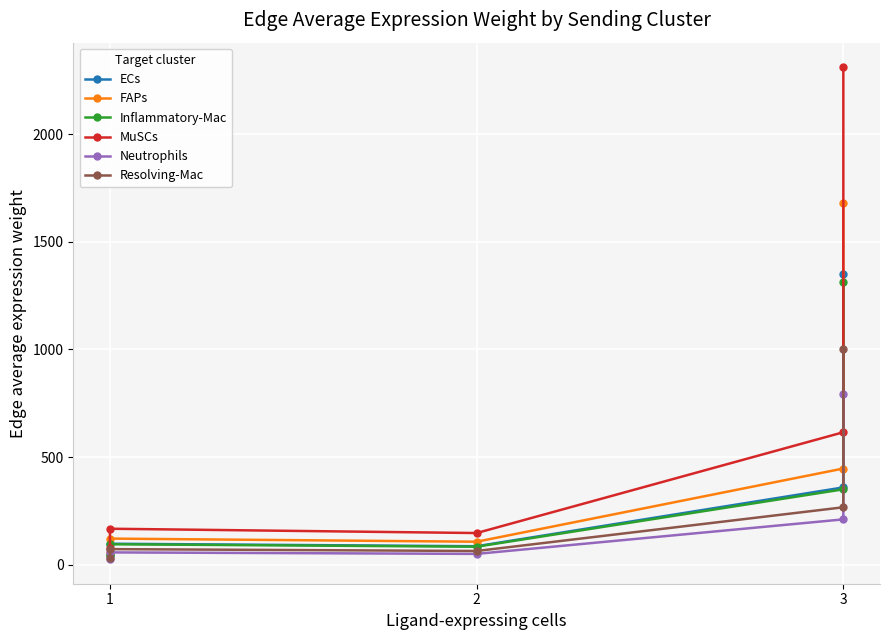

True or false: Inflammatory-Mac and Neutrophils intersect in this chart.

False